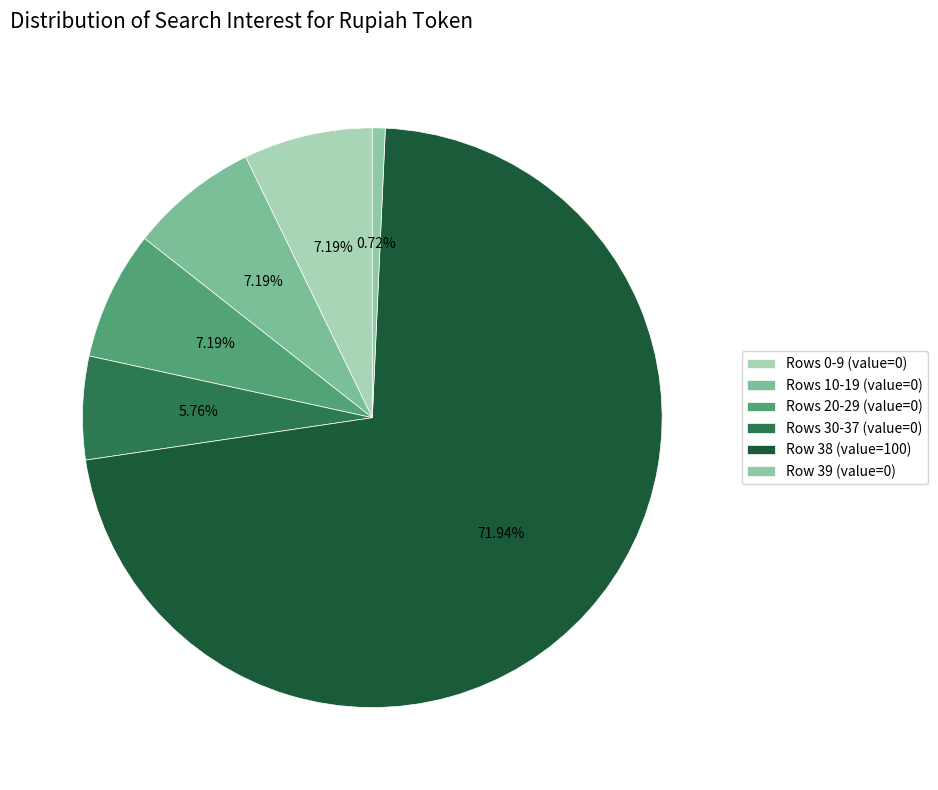

Which slice is the smallest?

Row 39 (value=0)